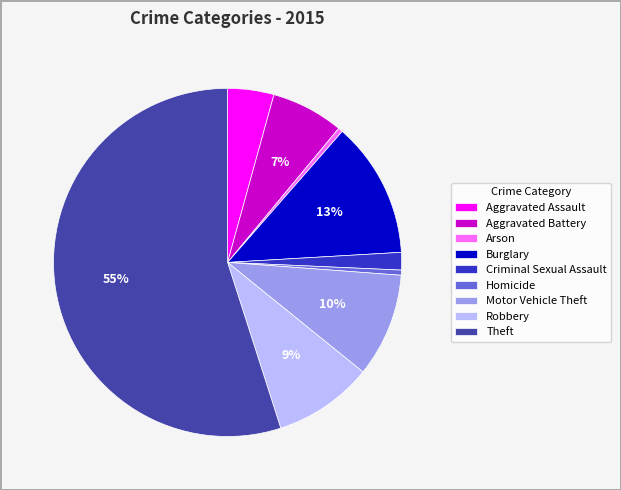

To the nearest percent, what is the difference between the largest and smallest slice percentages?

55%